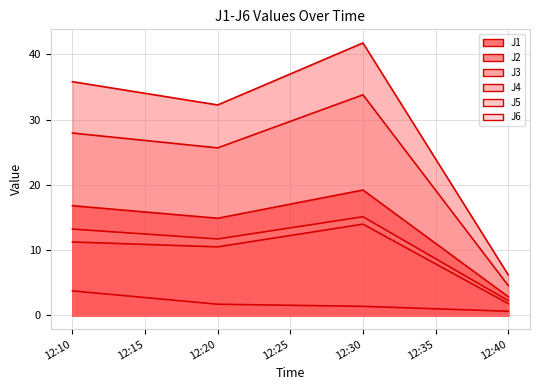

Where is the first local maximum for J4?

12:30